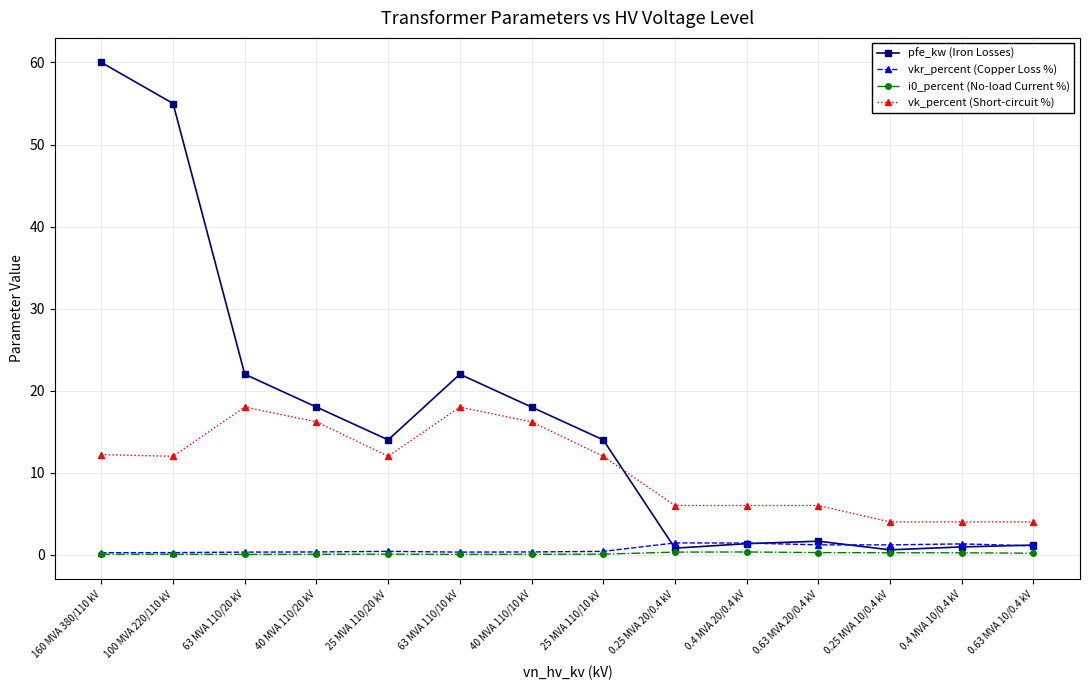

The vk_percent (Short-circuit %) series shows 16.2 at 40 MVA 110/20 kV. True or false?

True